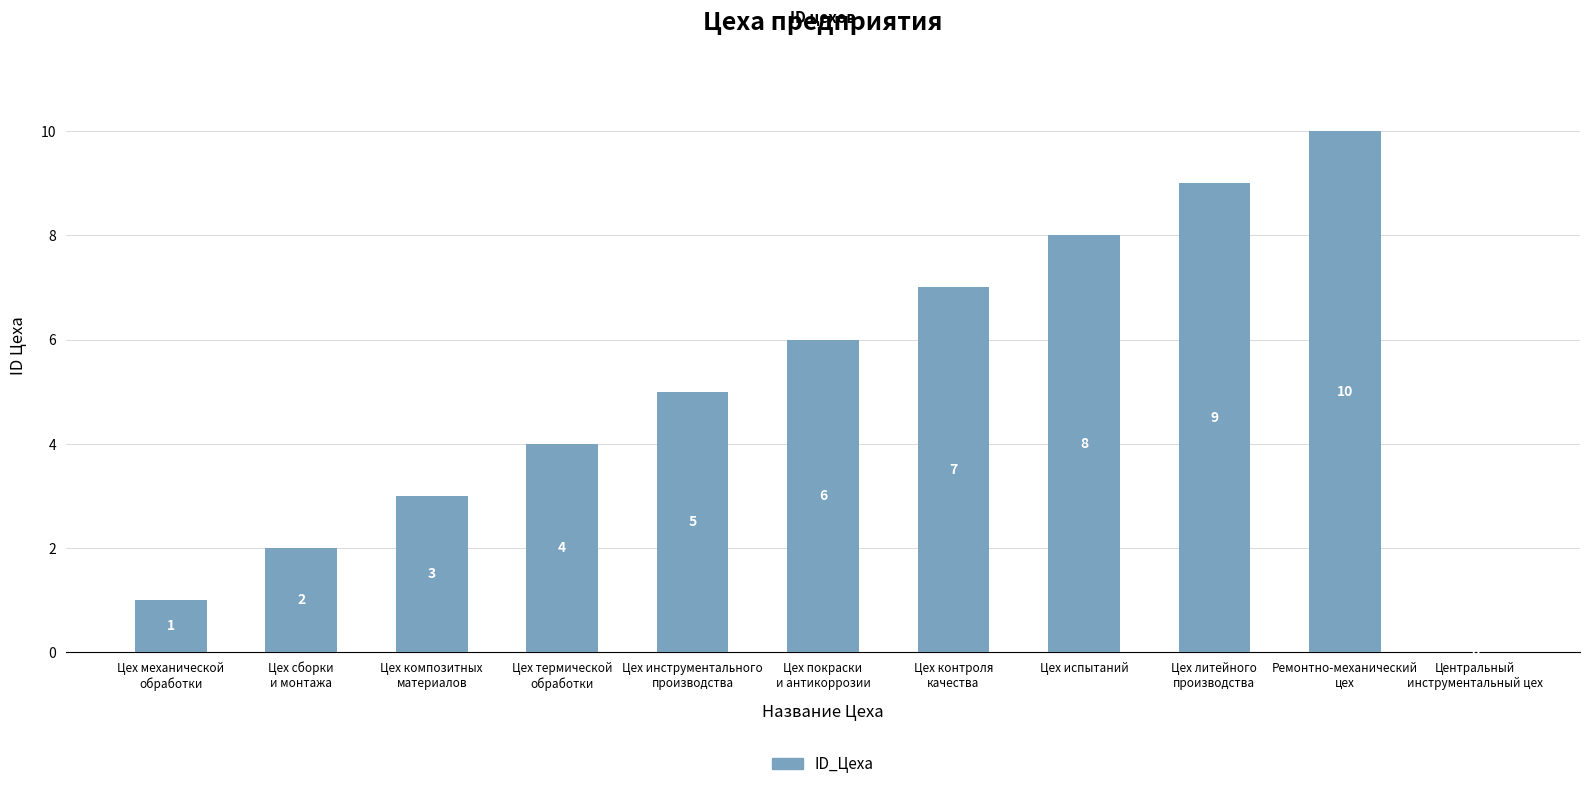

Where is the data nearest to the value 5?

Цех инструментального
производства